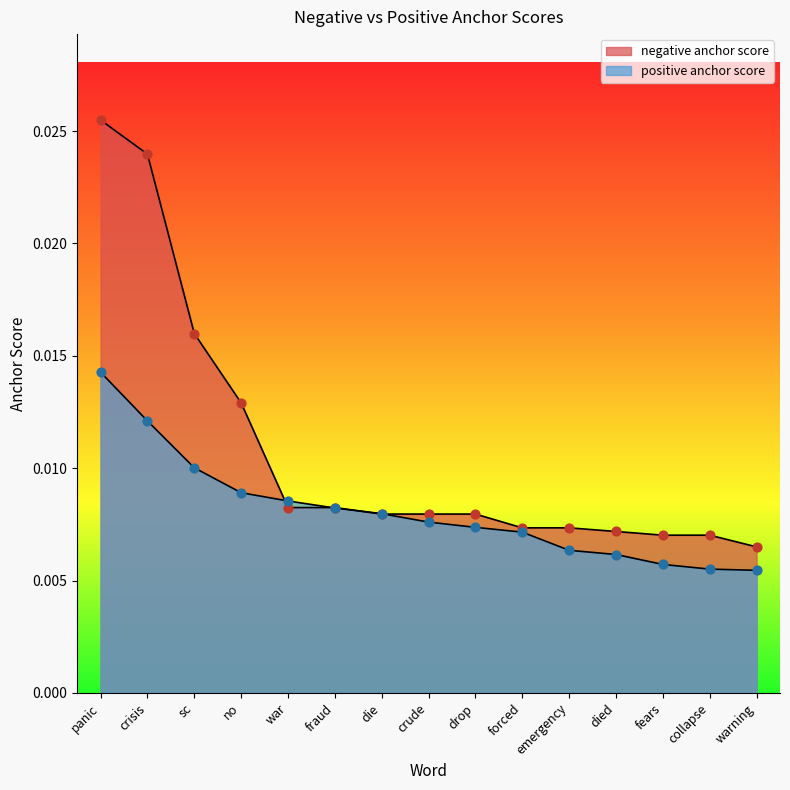

Which series contains the highest Y value?

negative anchor score